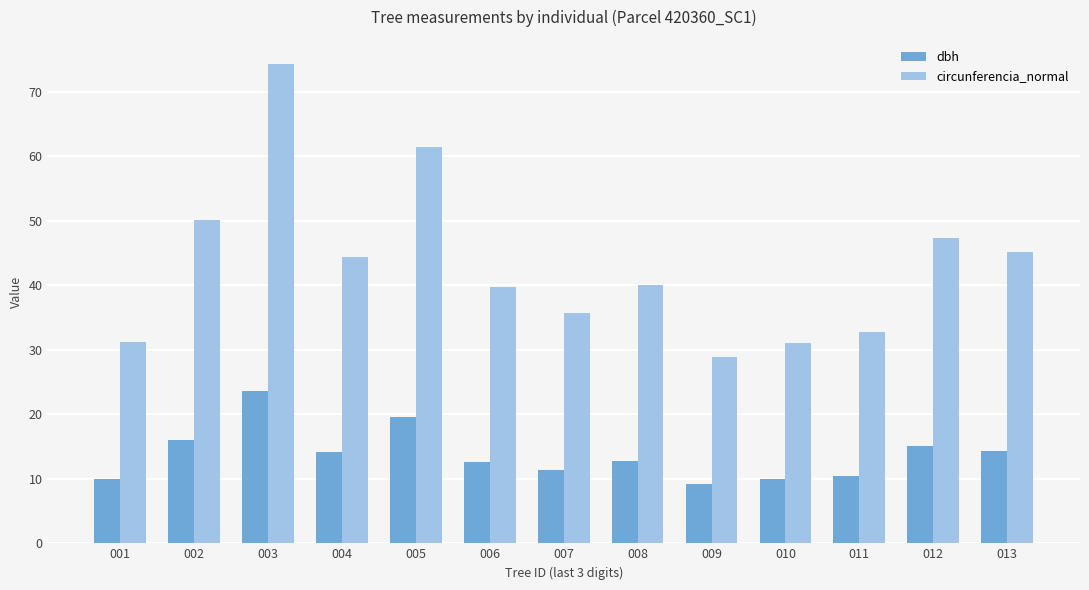

The dbh series shows 22.8 at 008. True or false?

False